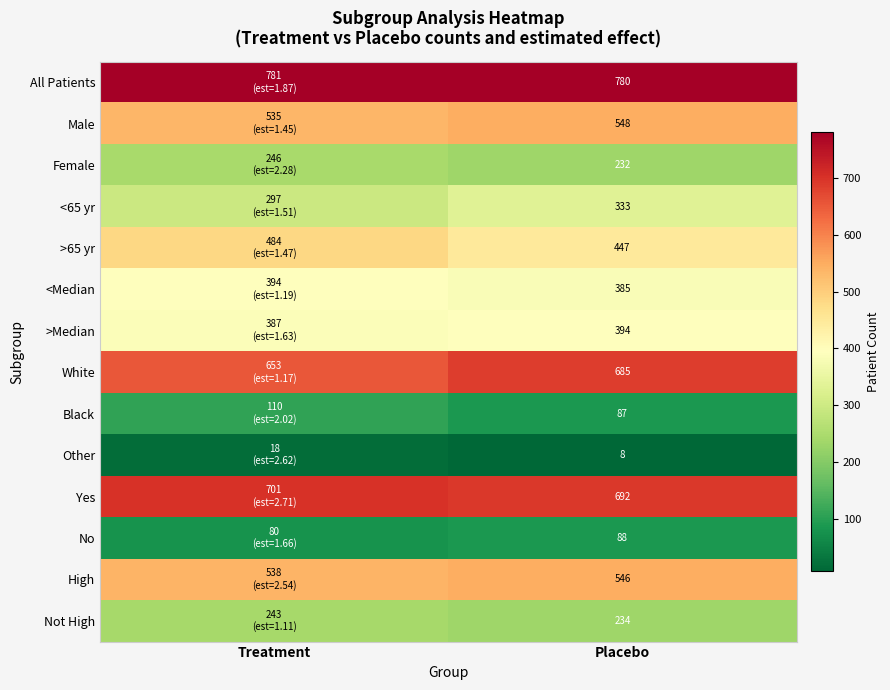

What is the spread (max minus min) of values at Placebo?

772